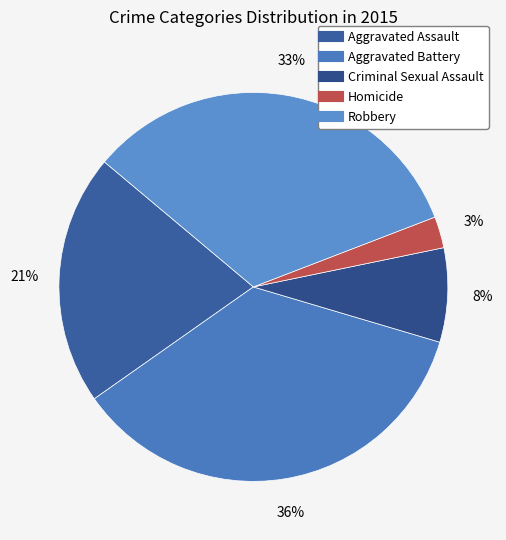

To the nearest percent, what is the combined percentage of Homicide and Aggravated Assault?

23%